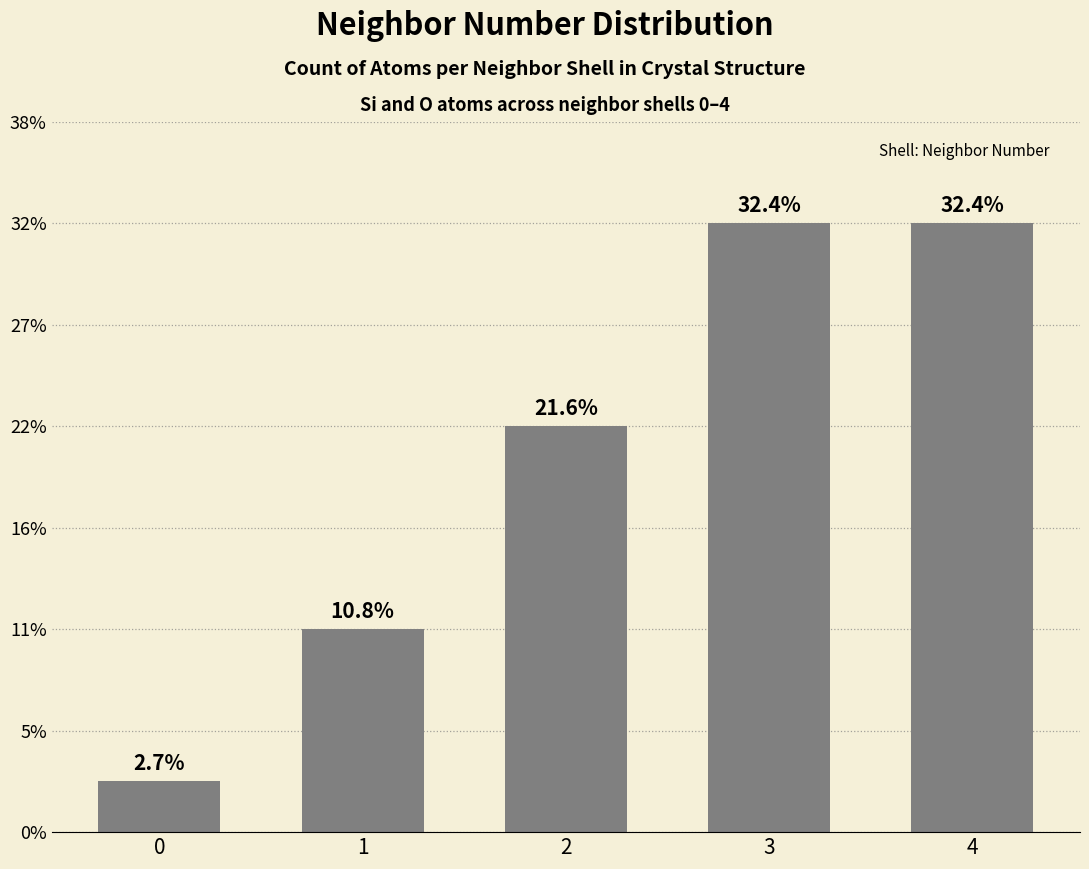

Does the chart contain stacked bars?

No